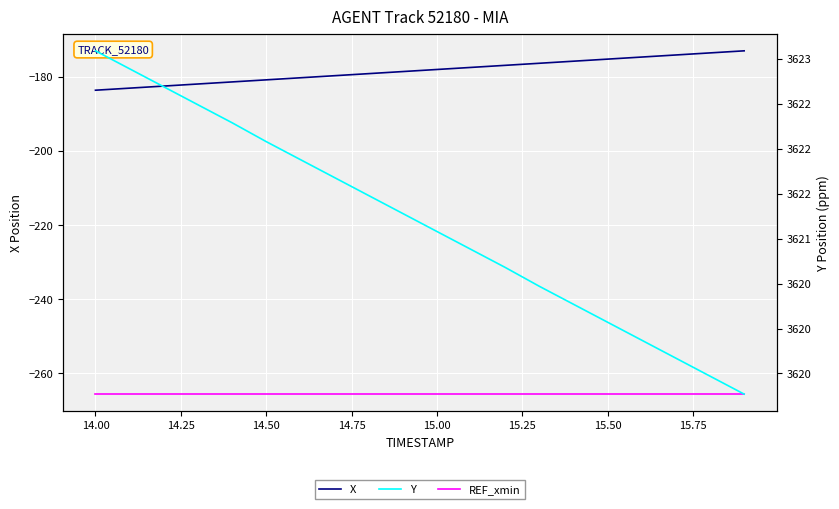

Is the value of Y at 11 greater than the value of REF_xmin at 15.50?

Yes